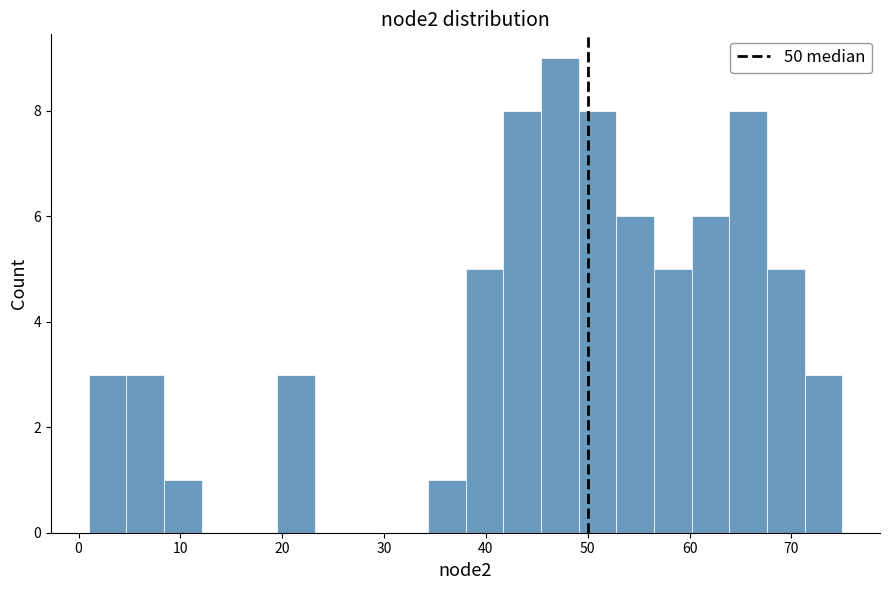

Around what value on the x-axis is the tallest bar? Give the approximate position of its centre, as read against the axis.

47